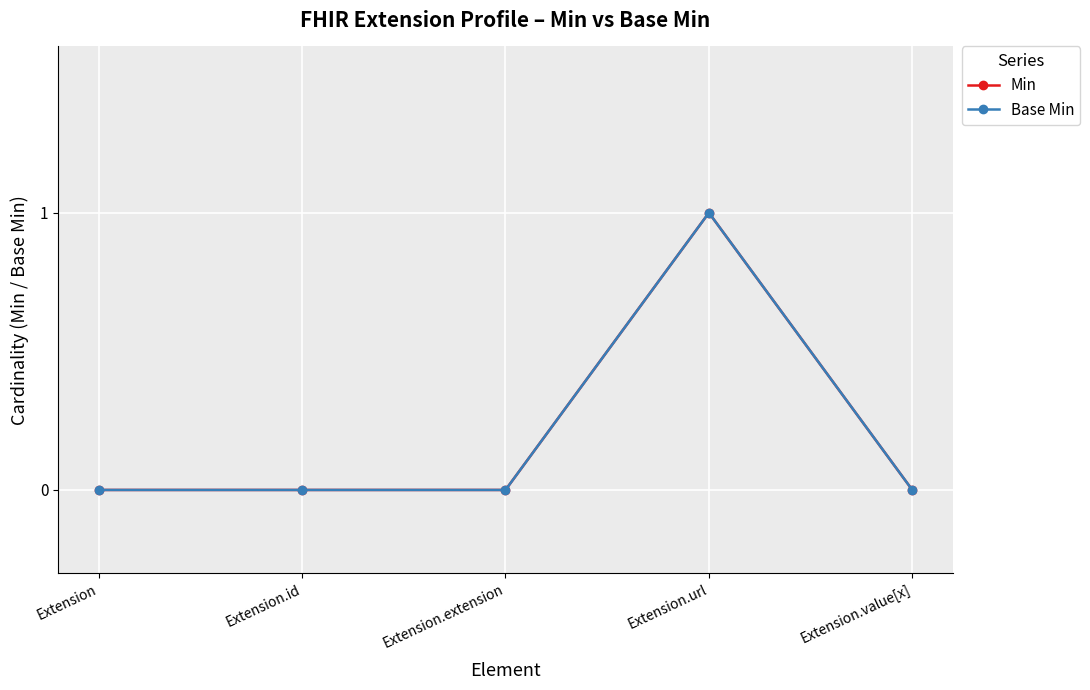

True or false: Min and Base Min cross at least once.

False